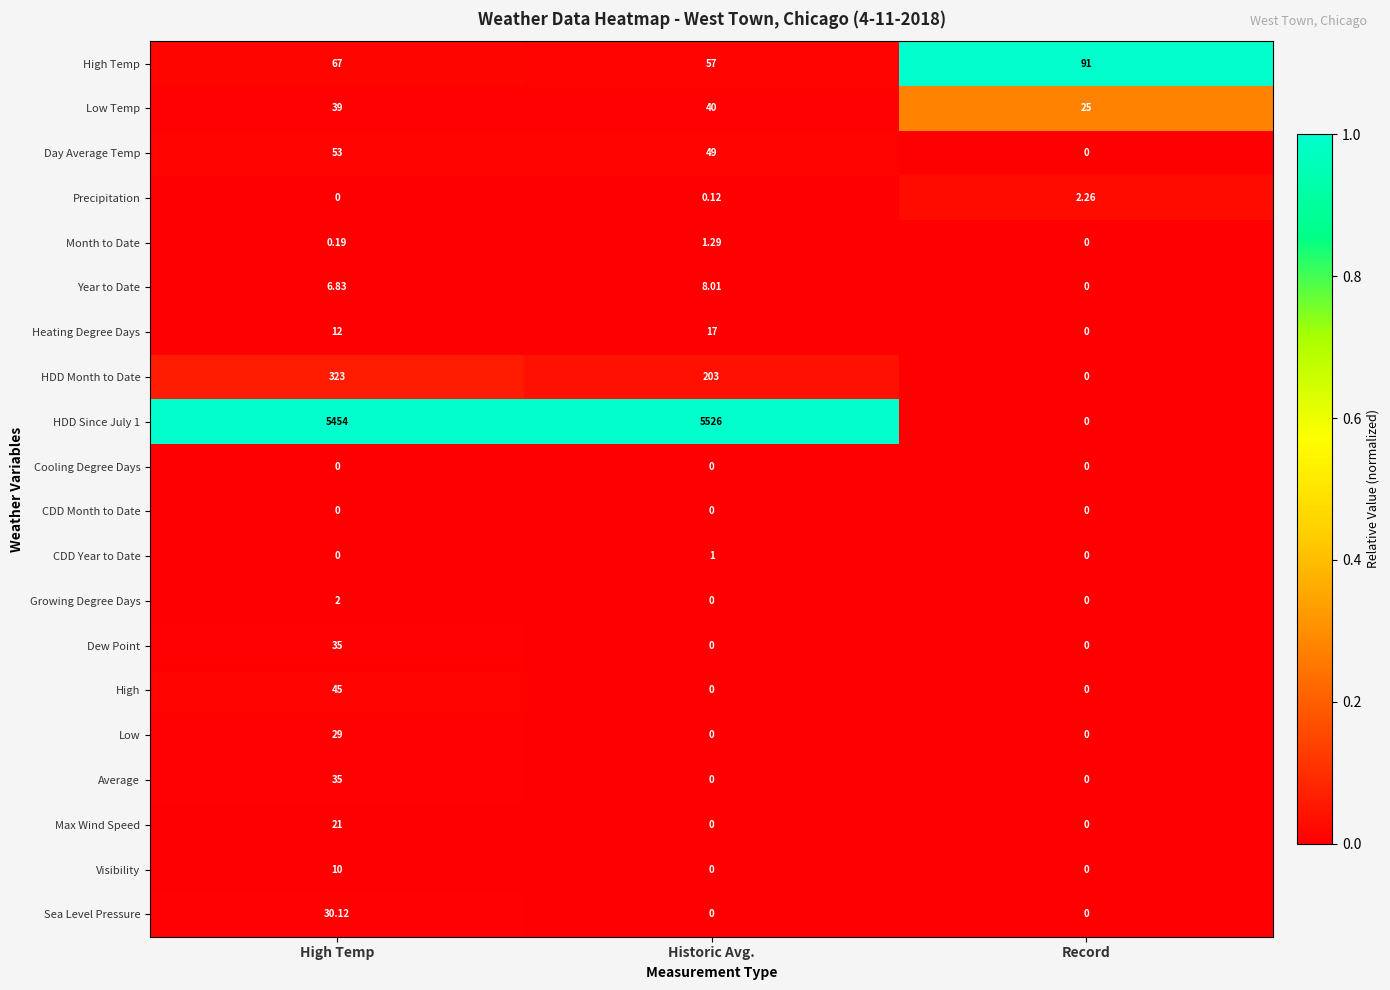

At which category is the sum across all series the highest?

High Temp